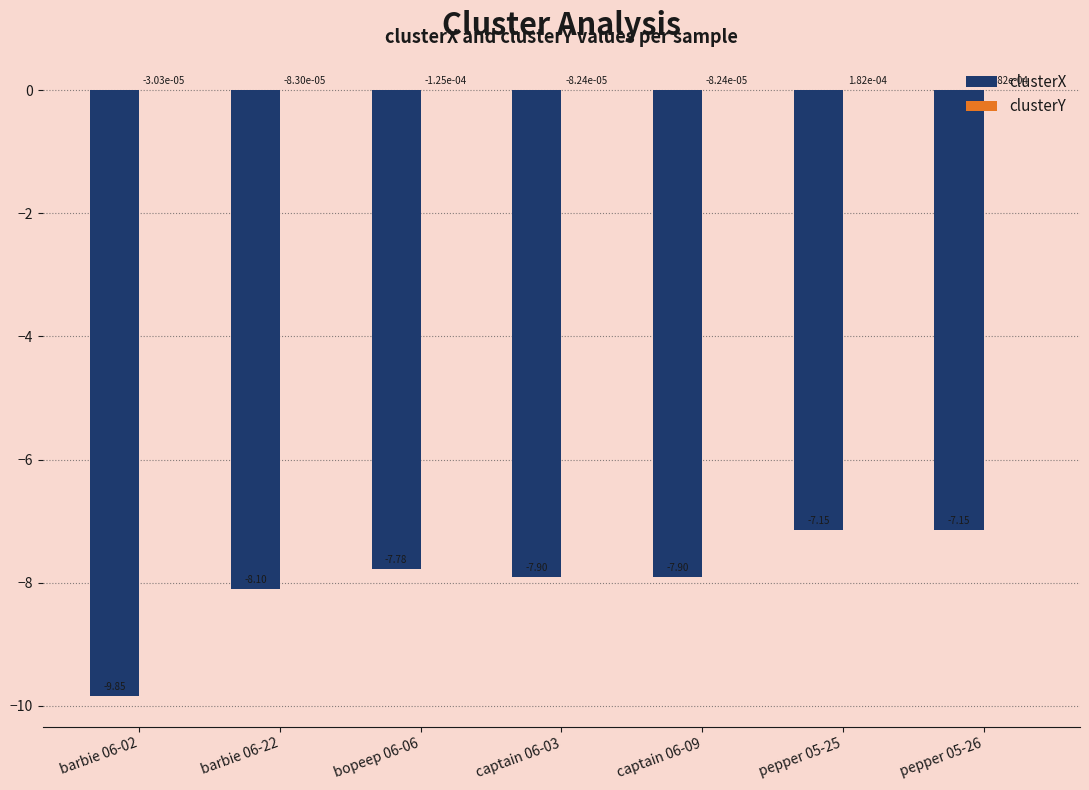

Between bopeep 06-06 and pepper 05-26, which series saw the biggest shift?

clusterX